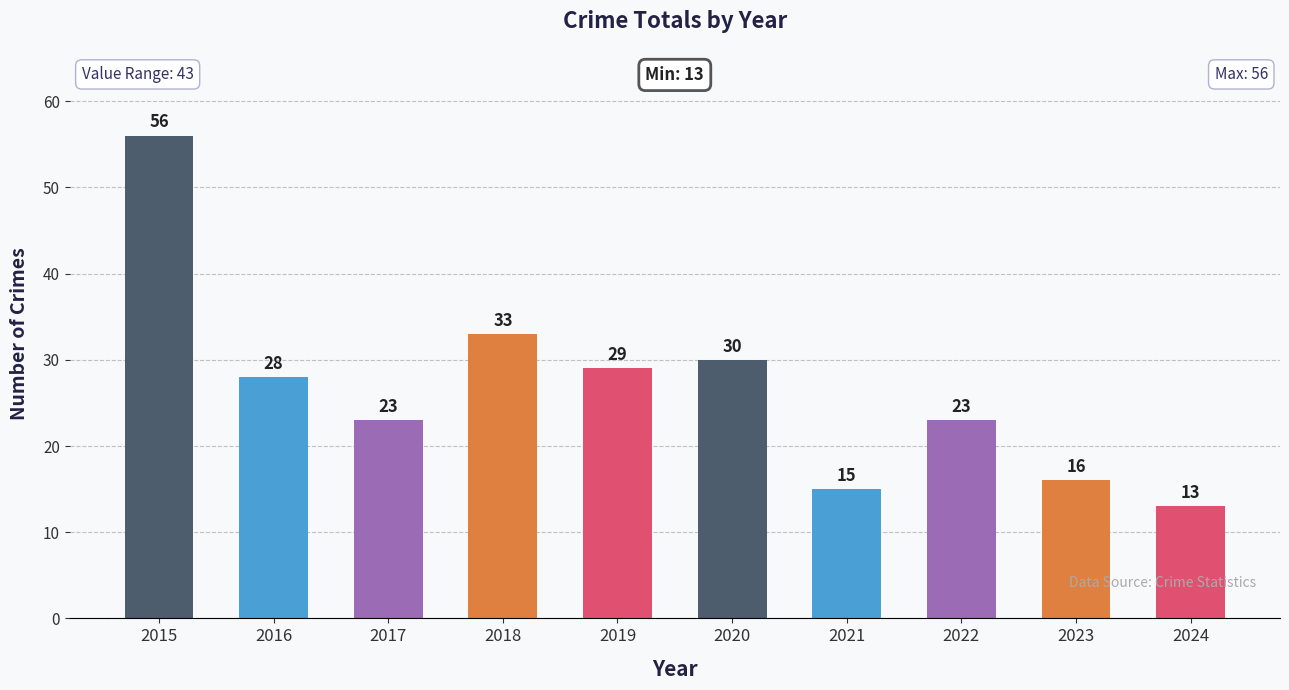

Reading left to right, list all the values displayed in this chart.

2015=56	2016=28	2017=23	2018=33	2019=29	2020=30	2021=15	2022=23	2023=16	2024=13